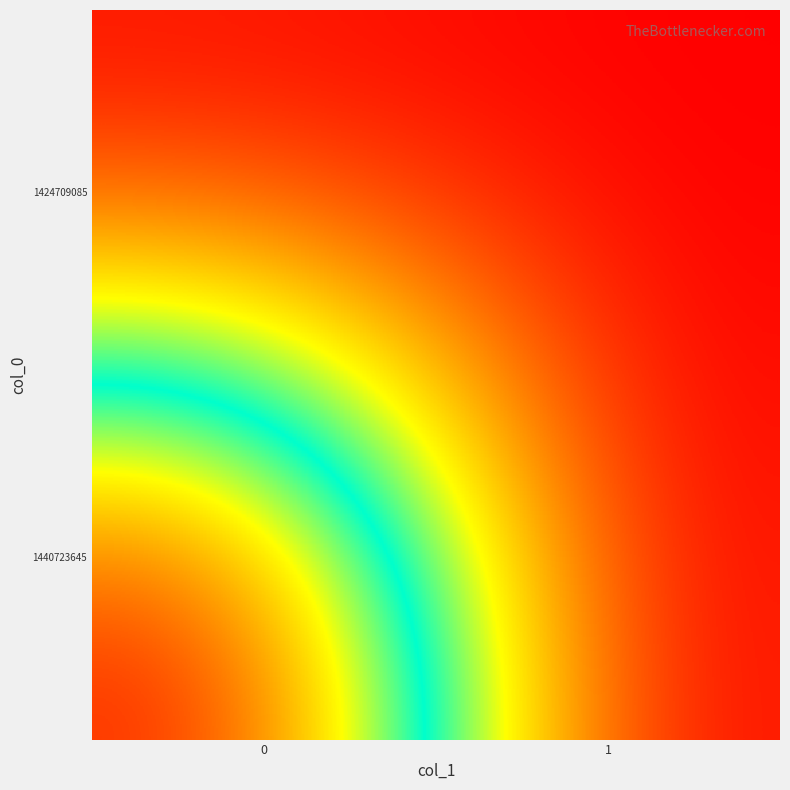

Rank the series at 1 from highest to lowest value.

1424709085, 1440723645